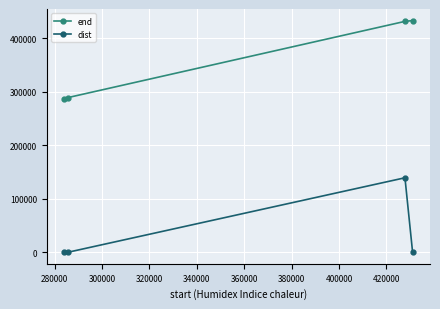

What is the value of the end point at the 3rd from the left?

431069